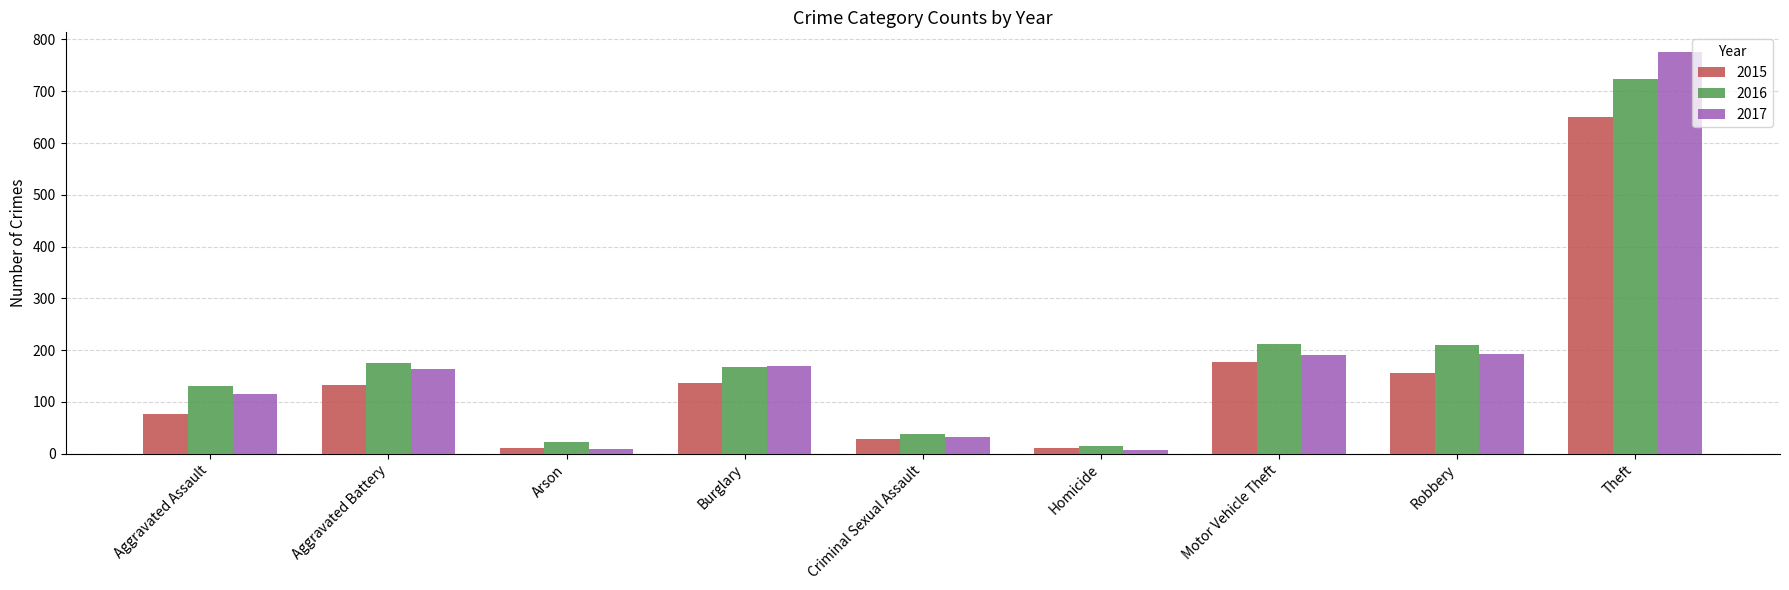

What is the maximum value for 2017?

775